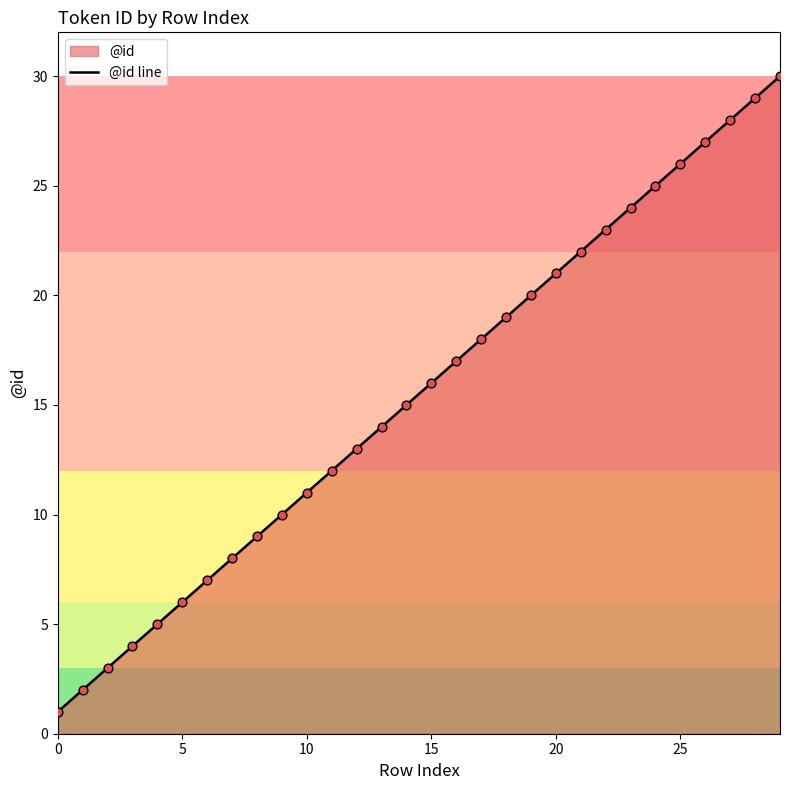

Between 14 and 20, which is larger?

20